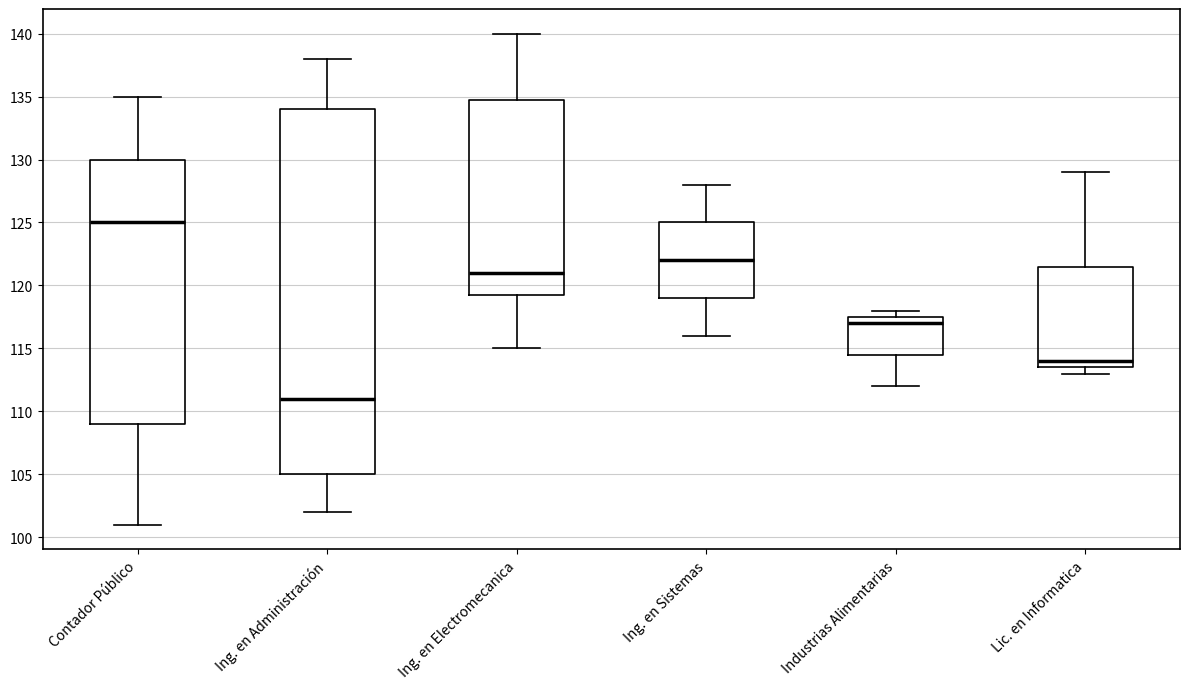

Reading left to right, transcribe this box plot: for each box, give where its median line is, the range the box spans, and where its two whiskers end, as read against the y-axis. The values are not printed on the chart, so give them approximately, as read against the axis.

Contador Público: median 125.0, box 109.0 to 130.0, whiskers 101.0 to 135.0
Ing. en Administración: median 111.0, box 105.0 to 134.0, whiskers 102.0 to 138.0
Ing. en Electromecanica: median 121.0, box 119.5 to 135.0, whiskers 115.0 to 140.0
Ing. en Sistemas: median 122.0, box 119.0 to 125.0, whiskers 116.0 to 128.0
Industrias Alimentarias: median 117.0, box 114.5 to 117.5, whiskers 112.0 to 118.0
Lic. en Informatica: median 114.0, box 113.5 to 121.5, whiskers 113.0 to 129.0